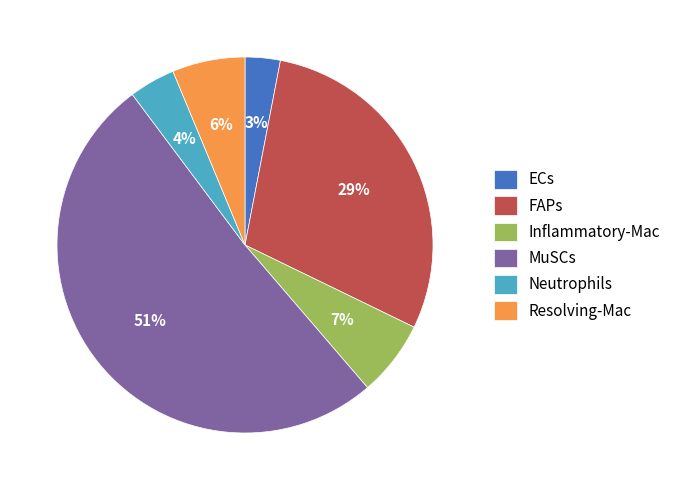

Combined, do ECs and Neutrophils account for over 50%?

No